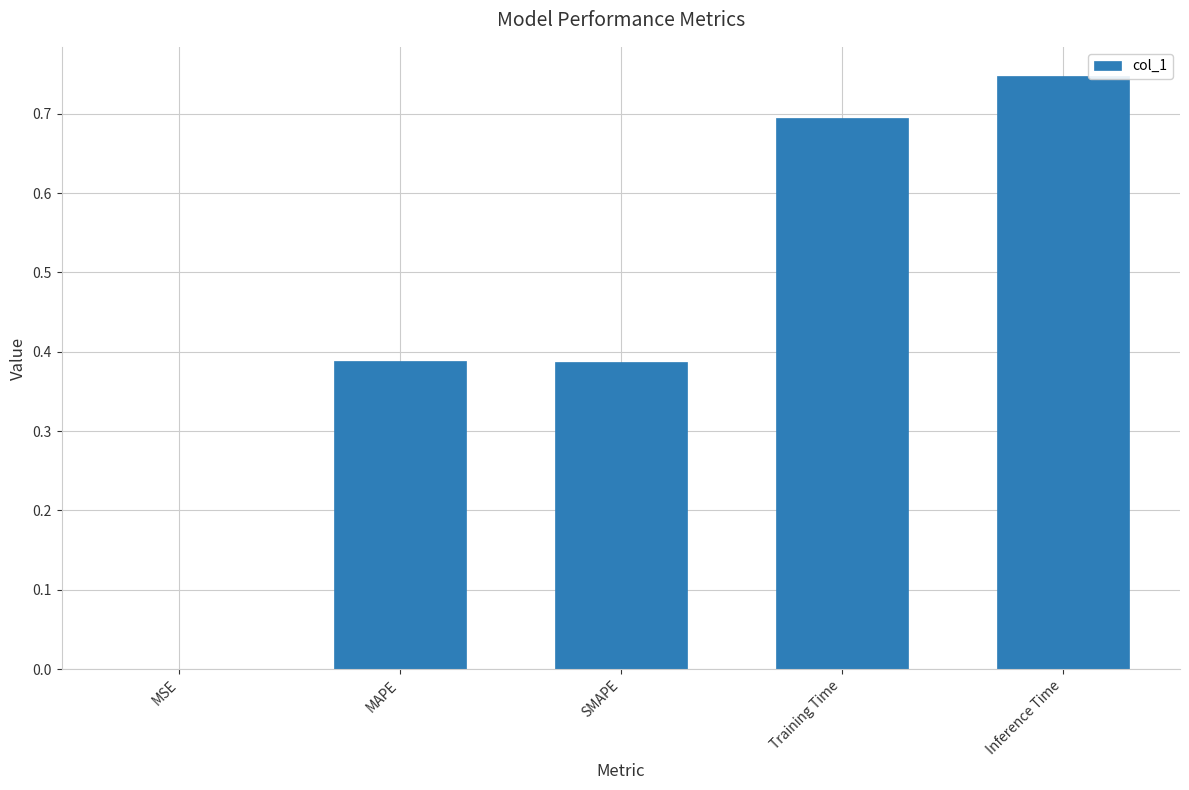

What is the sum of the values at Training Time and Inference Time?

1.4